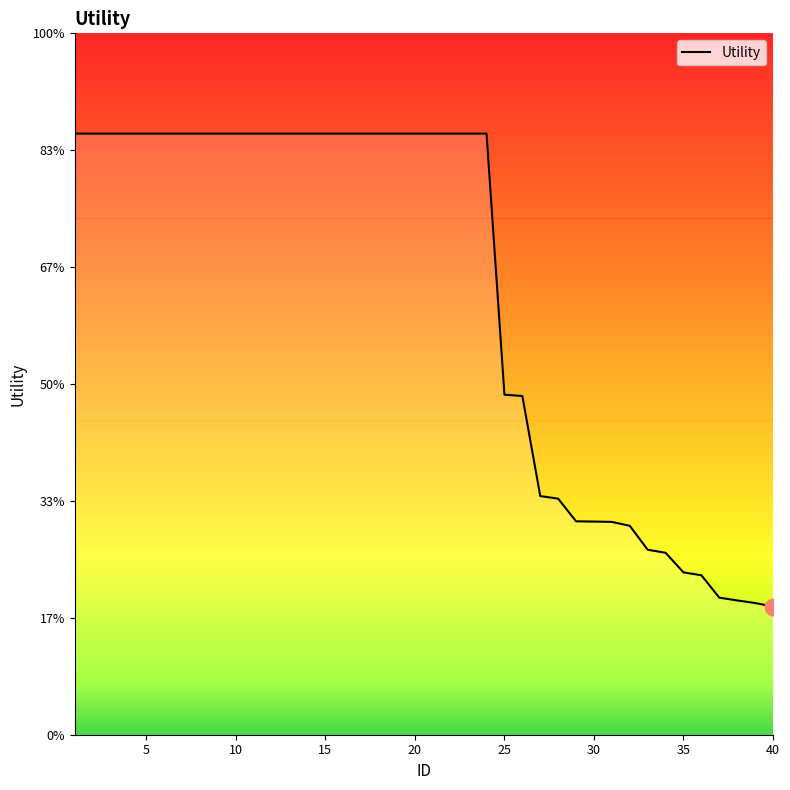

True or false: there are more than 2 points higher than both neighbors.

False